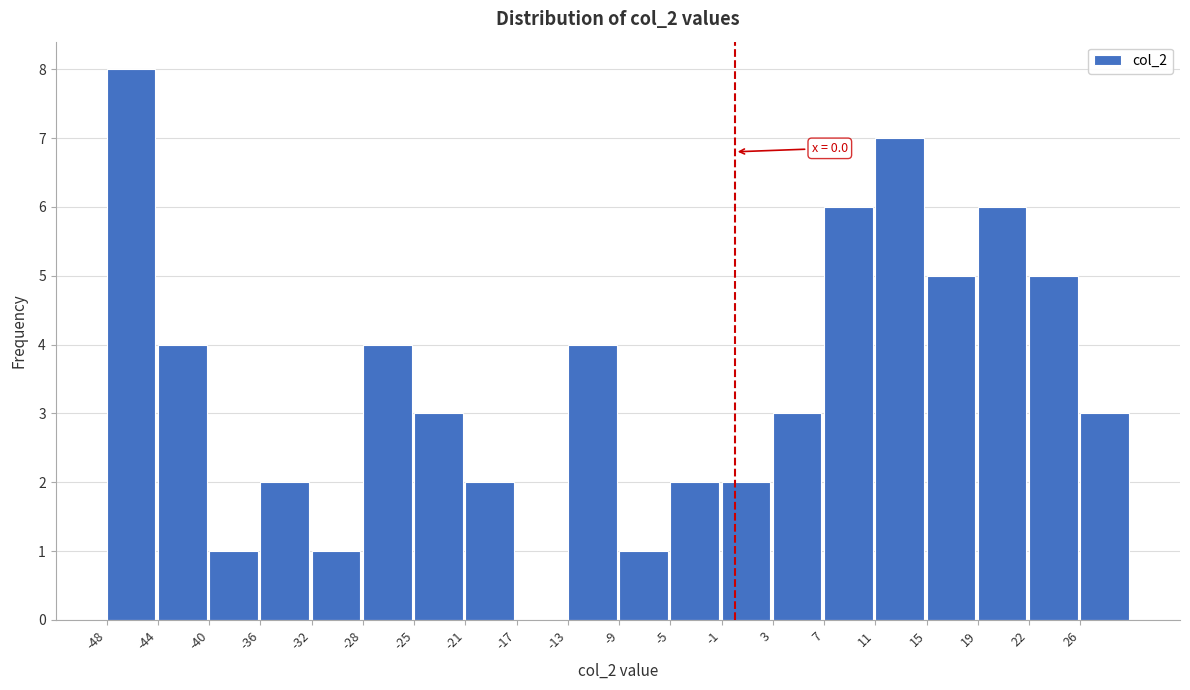

Over which range of the x-axis is the bar tallest?

-48.0 to -44.0